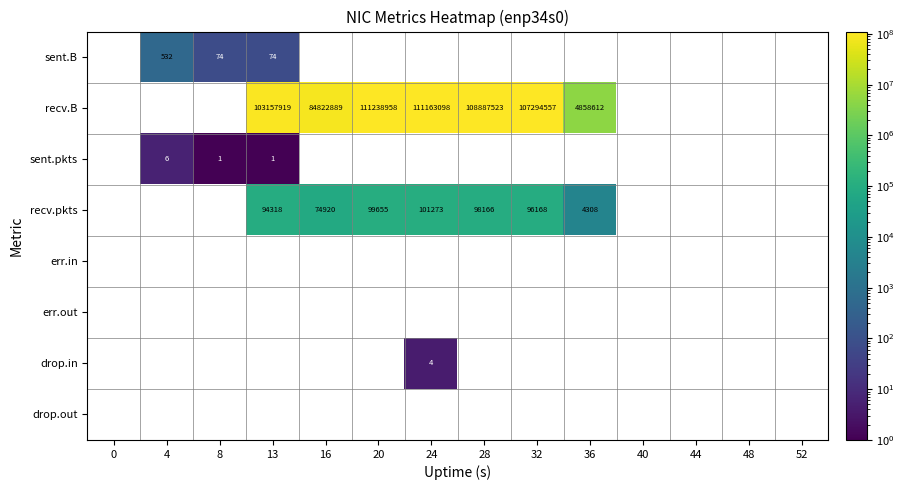

The recv.pkts series shows 126308 at 13. True or false?

False